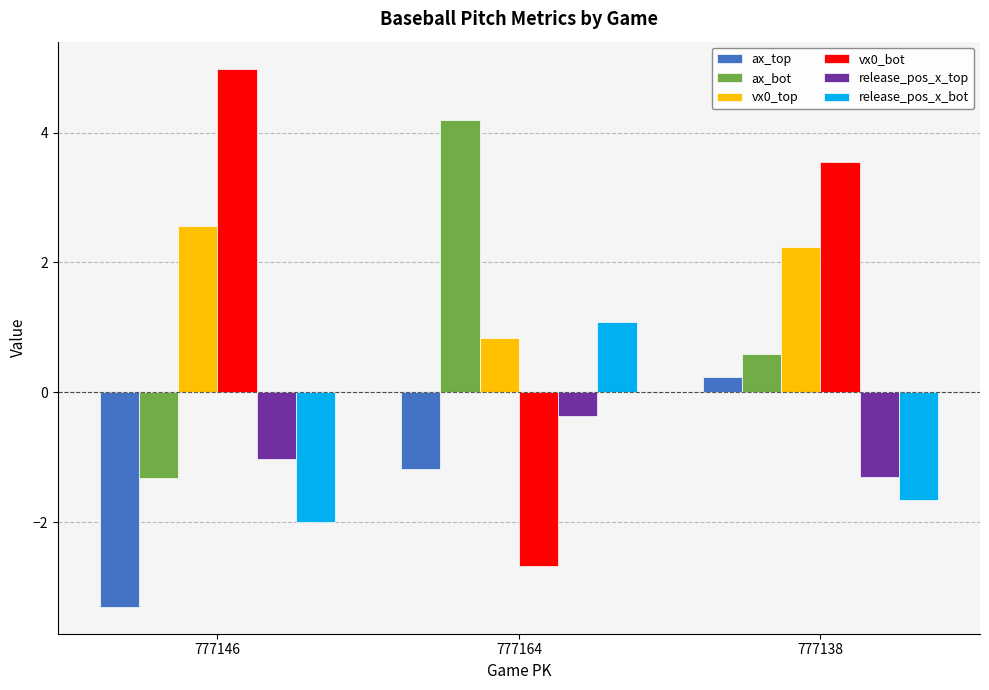

At which label does ax_top first exceed -1?

777138